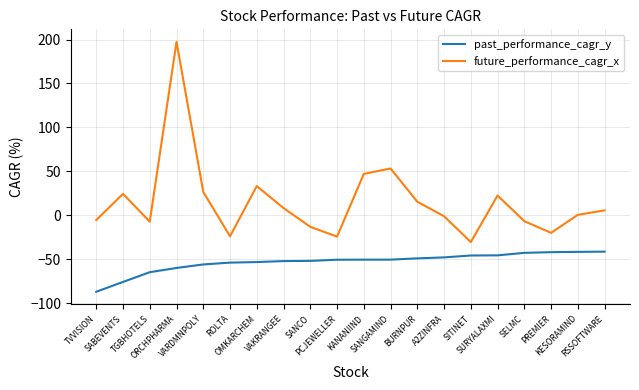

Rank the series by their maximum value, from highest to lowest.

future_performance_cagr_x, past_performance_cagr_y